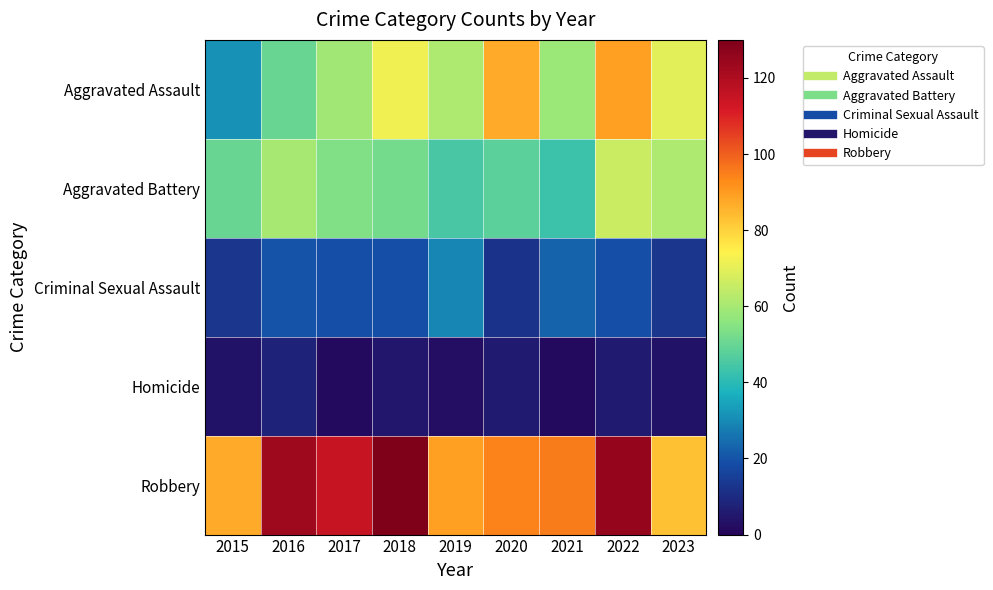

At how many categories does at least one series exceed 123?

2